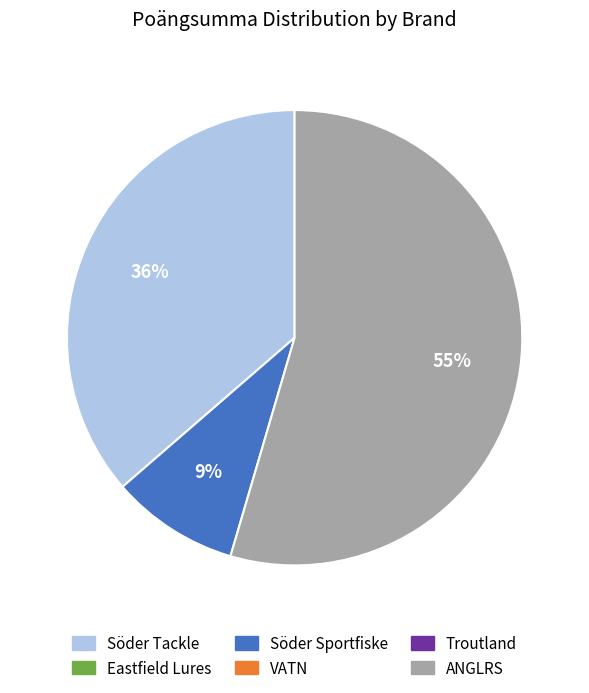

Does any single category account for the majority?

Yes